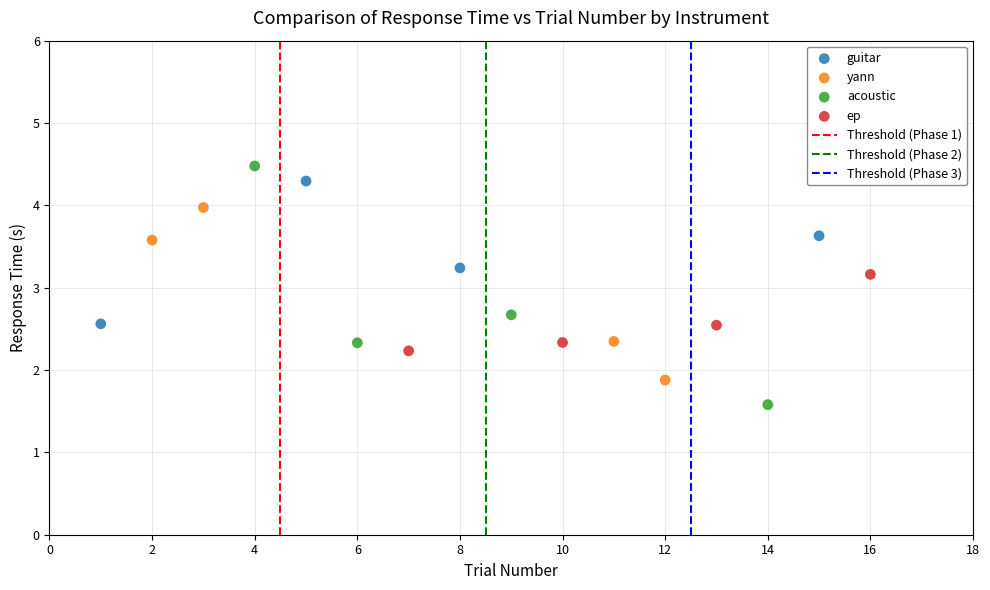

Which series reaches the maximum Y coordinate?

acoustic